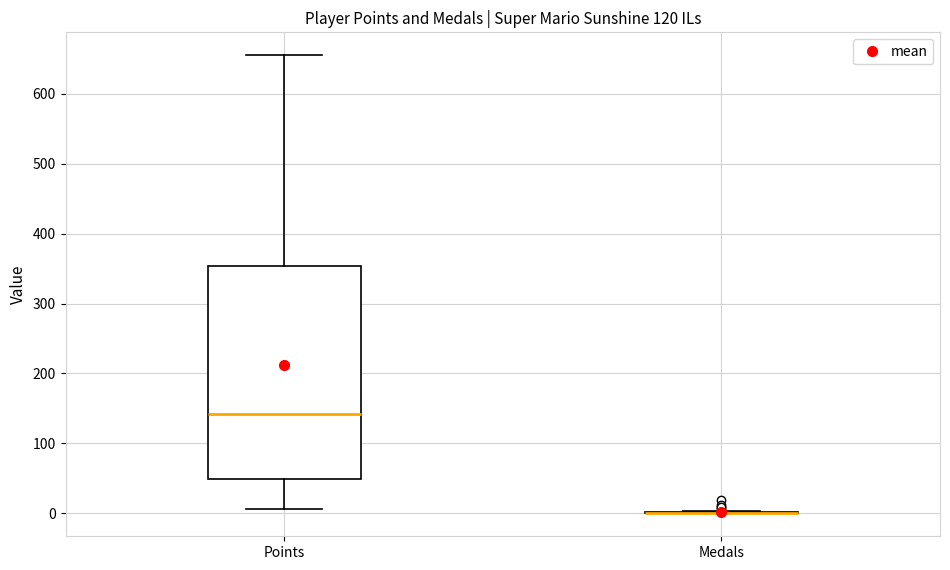

Reading left to right, transcribe this box plot: for each box, give where its median line is, the range the box spans, and where its two whiskers end, as read against the y-axis. The values are not printed on the chart, so give them approximately, as read against the axis.

Points: median 140, box 50 to 350, whiskers 10 to 660
Medals: box collapsed to a line at 0, whiskers 0 to 0